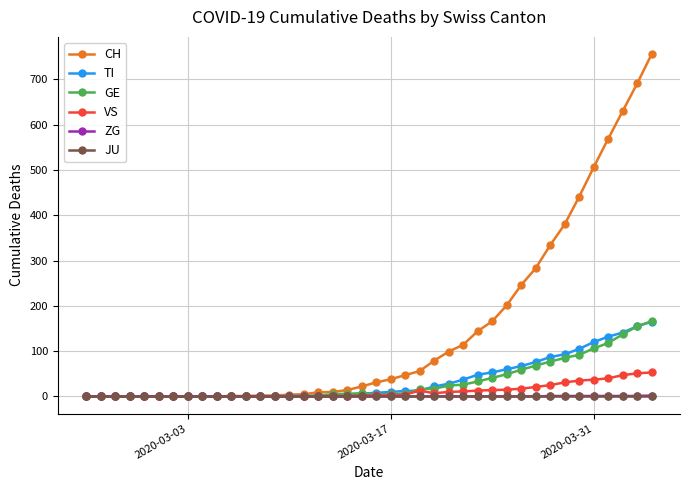

Which series has the largest range (max minus min)?

CH